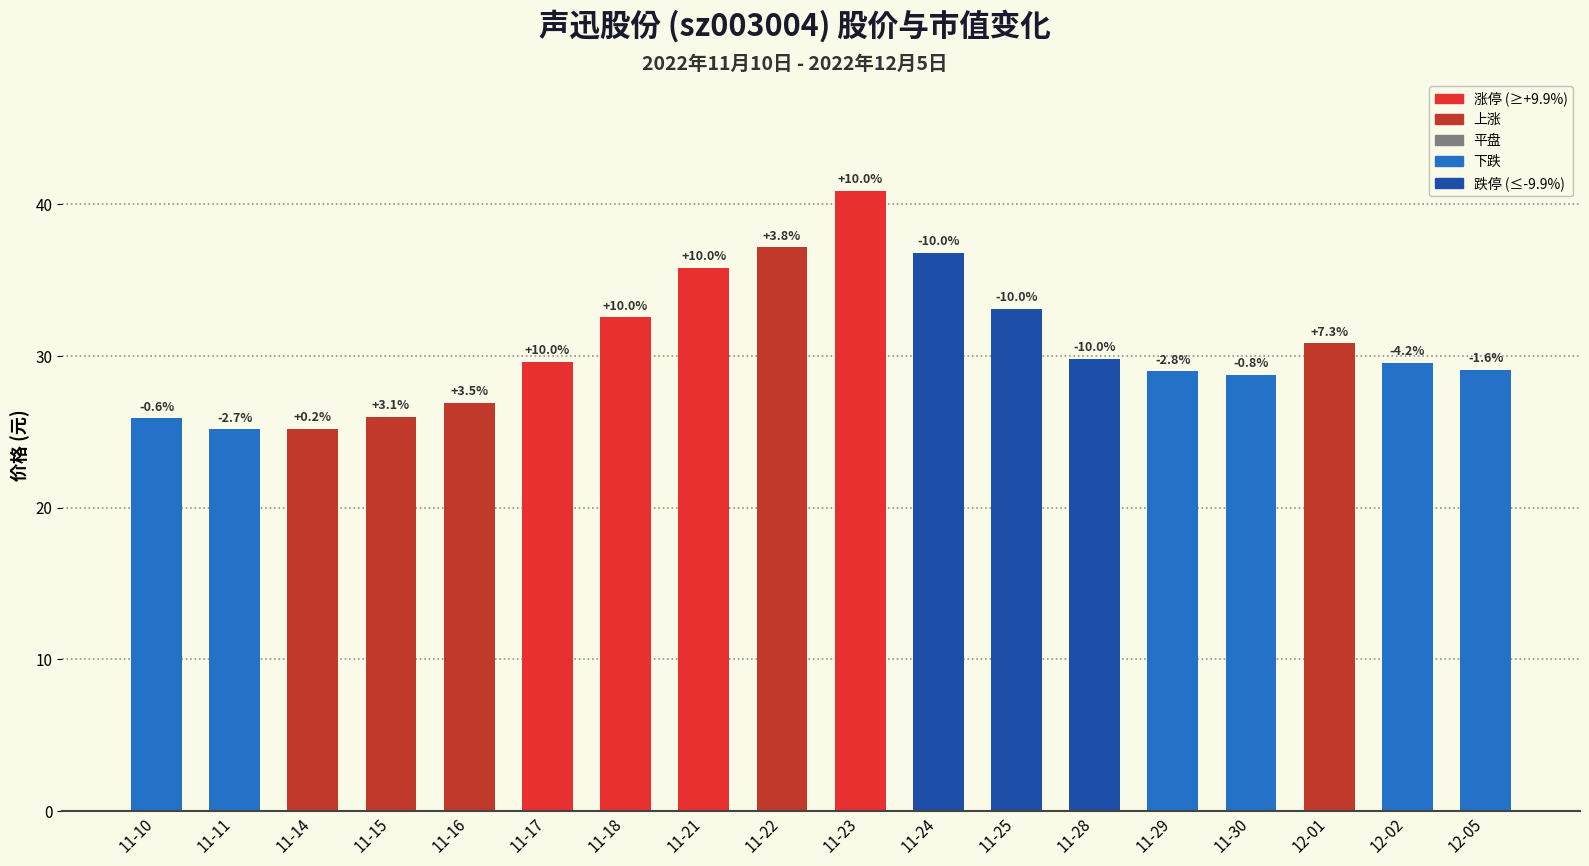

Reading left to right, transcribe all the data shown in this chart.

11-10=25.9	11-11=25.2	11-14=25.2	11-15=26.0	11-16=26.9	11-17=29.6	11-18=32.6	11-21=35.8	11-22=37.2	11-23=40.9	11-24=36.8	11-25=33.1	11-28=29.8	11-29=29.0	11-30=28.8	12-01=30.9	12-02=29.6	12-05=29.1